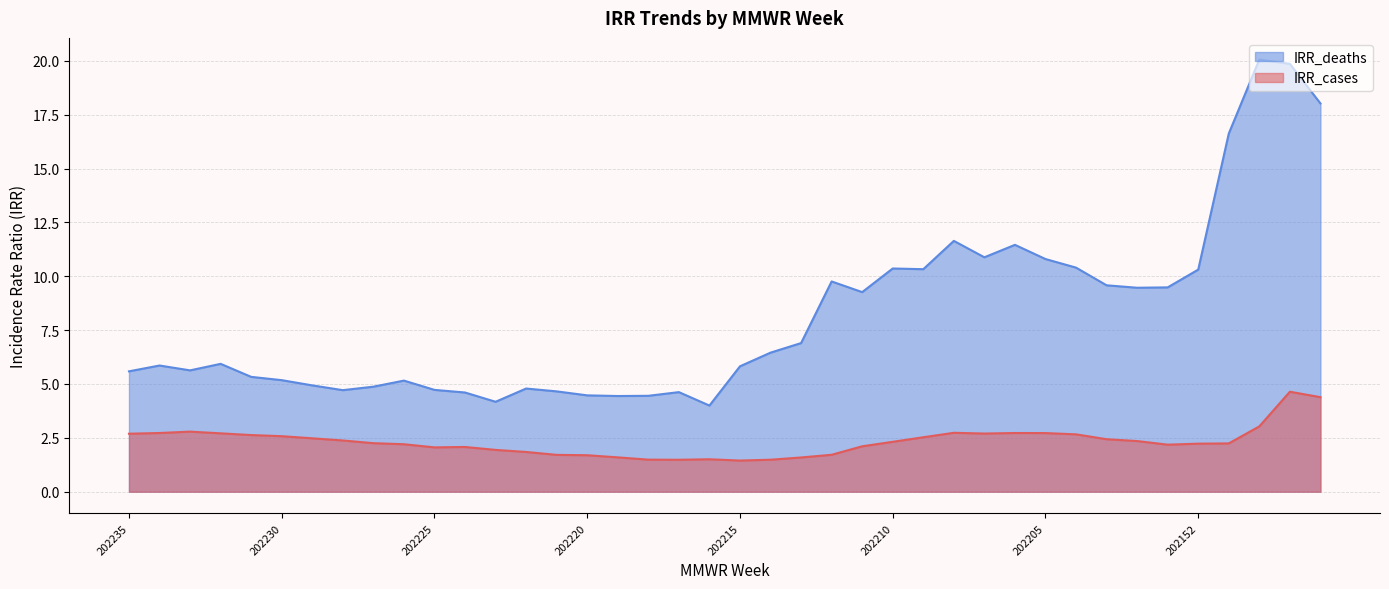

Is it true that IRR_deaths equals 10.3 at 202152?

True